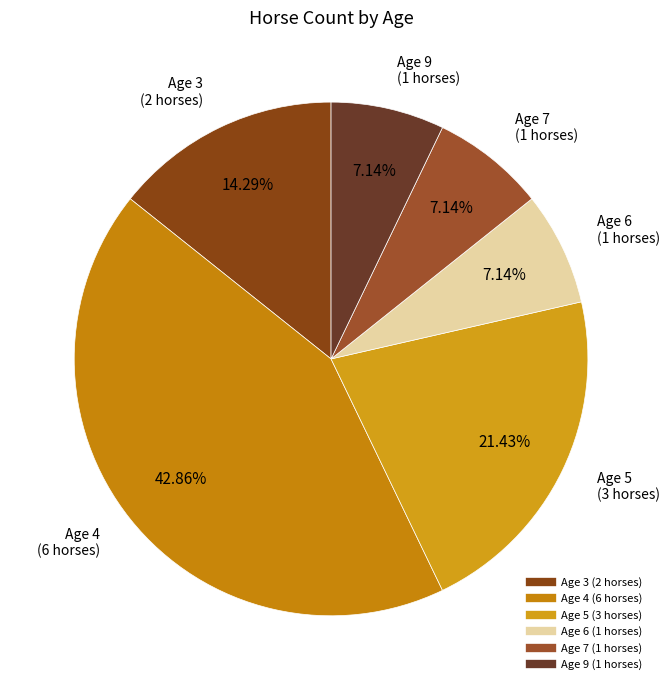

Is it true that Age 9 is 20% of the pie?

False